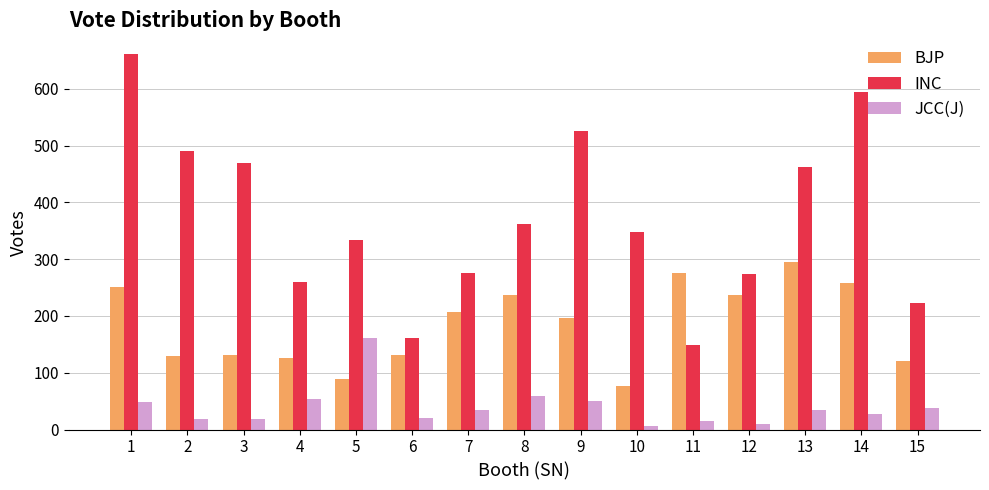

Which series changed the most between 1 and 9?

INC